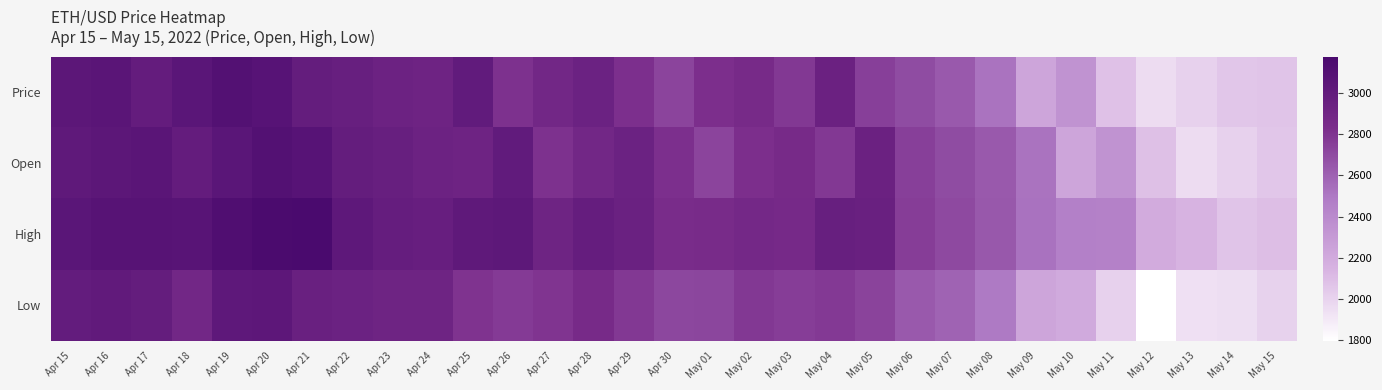

Which series changed the most between May 04 and May 07?

Price